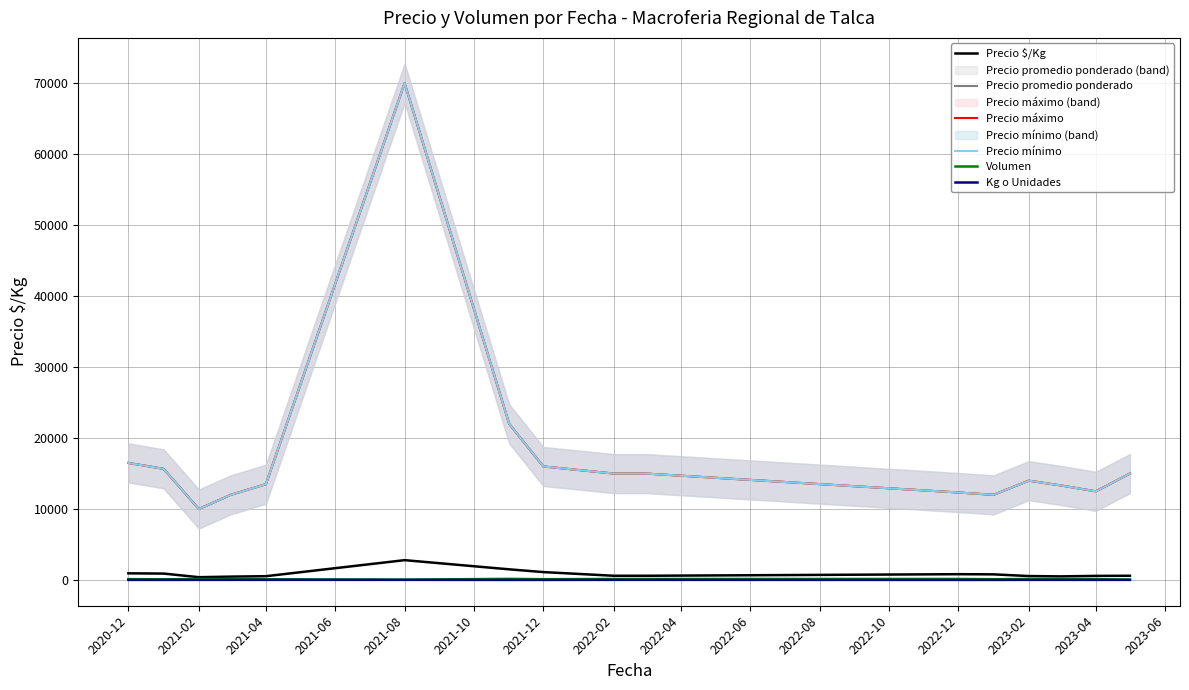

True or false: Precio $/Kg has a value of 336.5 at 2023-02.

False